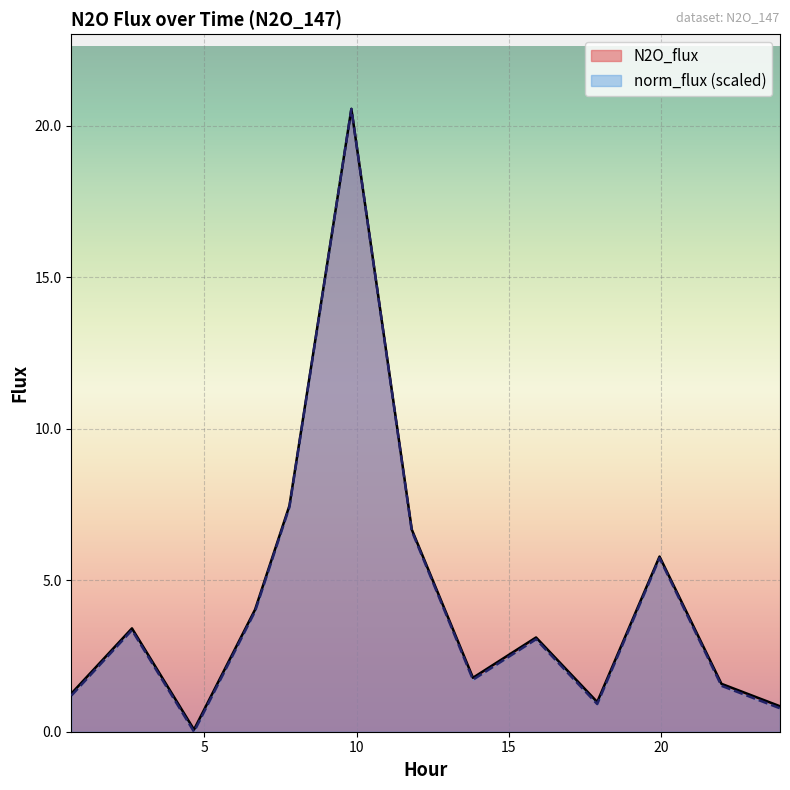

List the series in order of their peak value, highest first.

N2O_flux, norm_flux